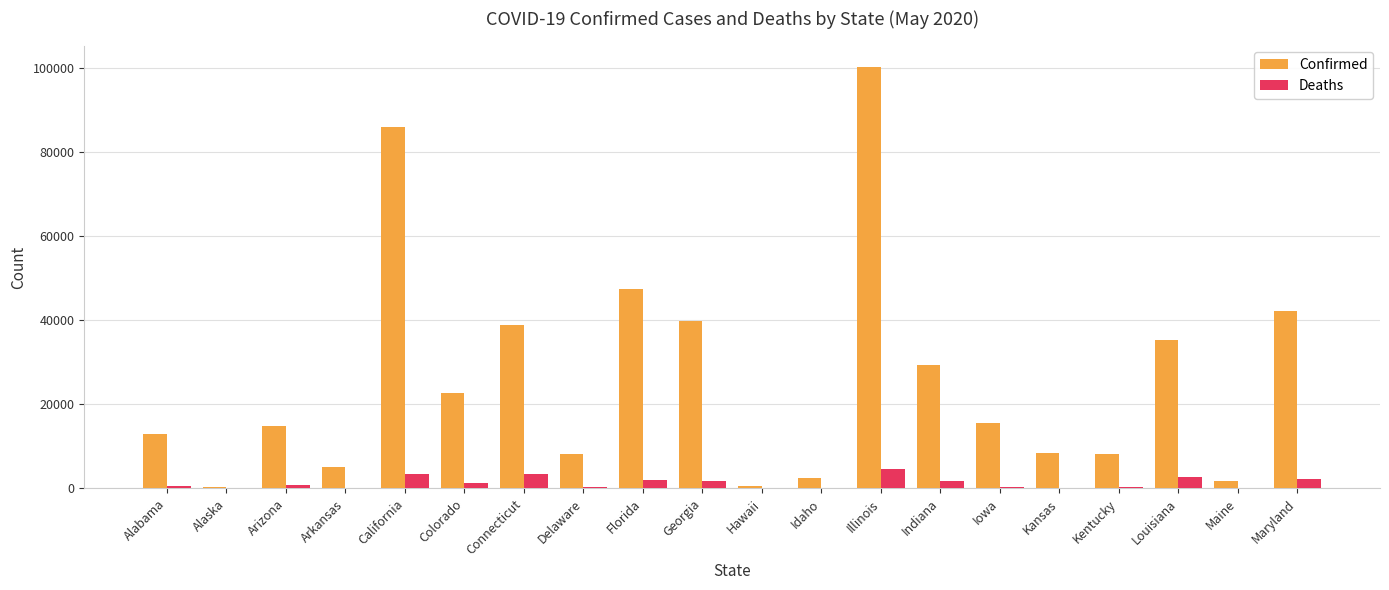

True or false: Confirmed has a value of 56283 at Illinois.

False